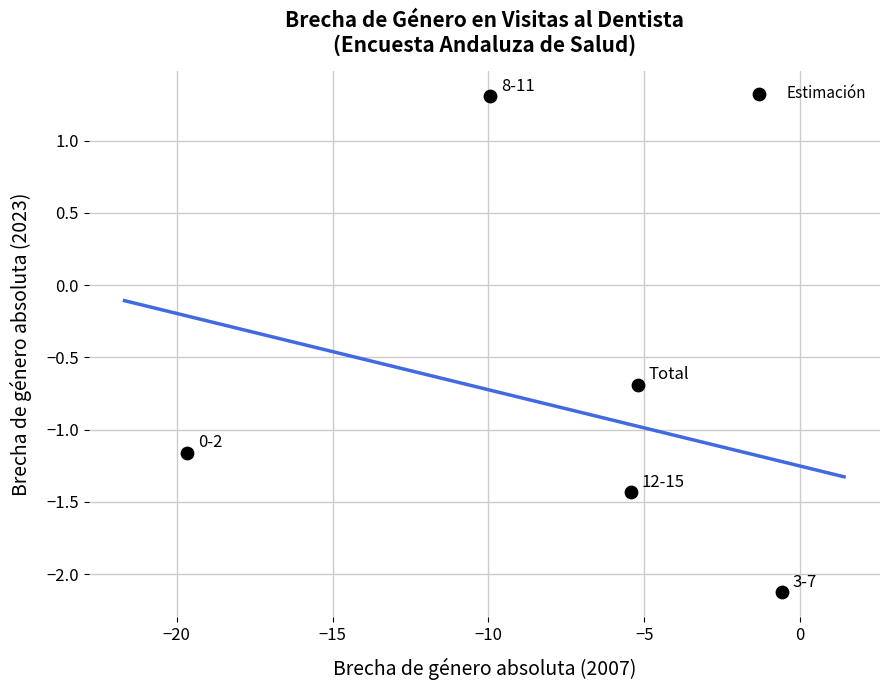

What is the average X value?

-8.2